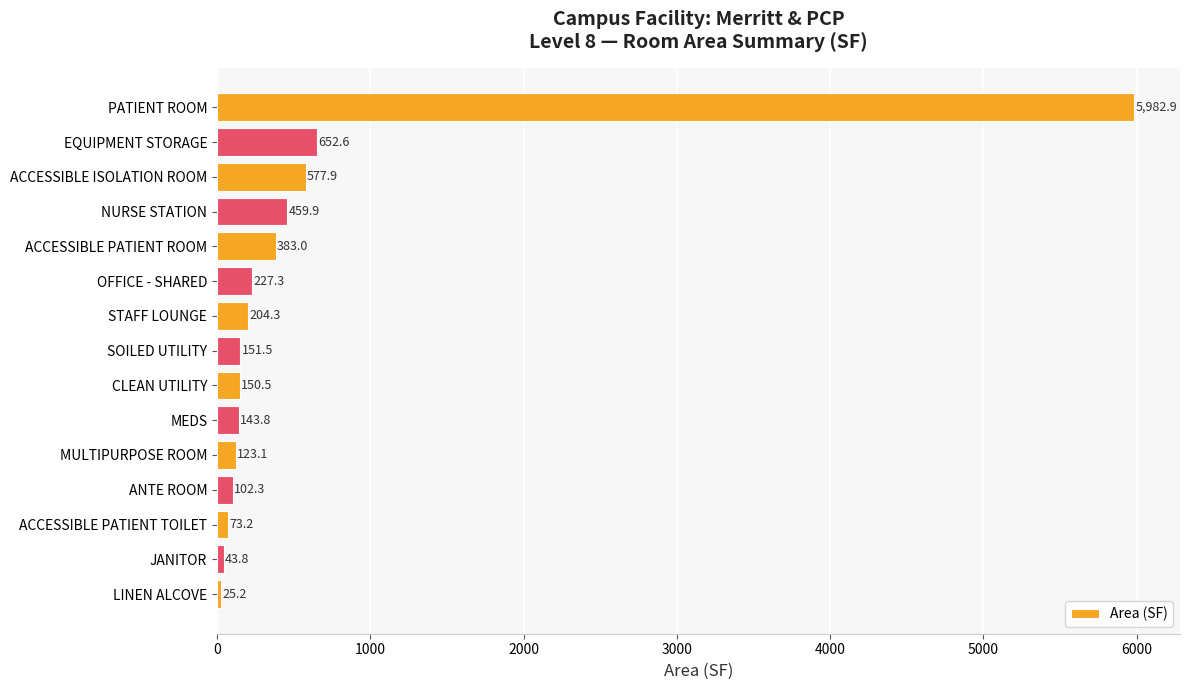

What is the average value?

620.1